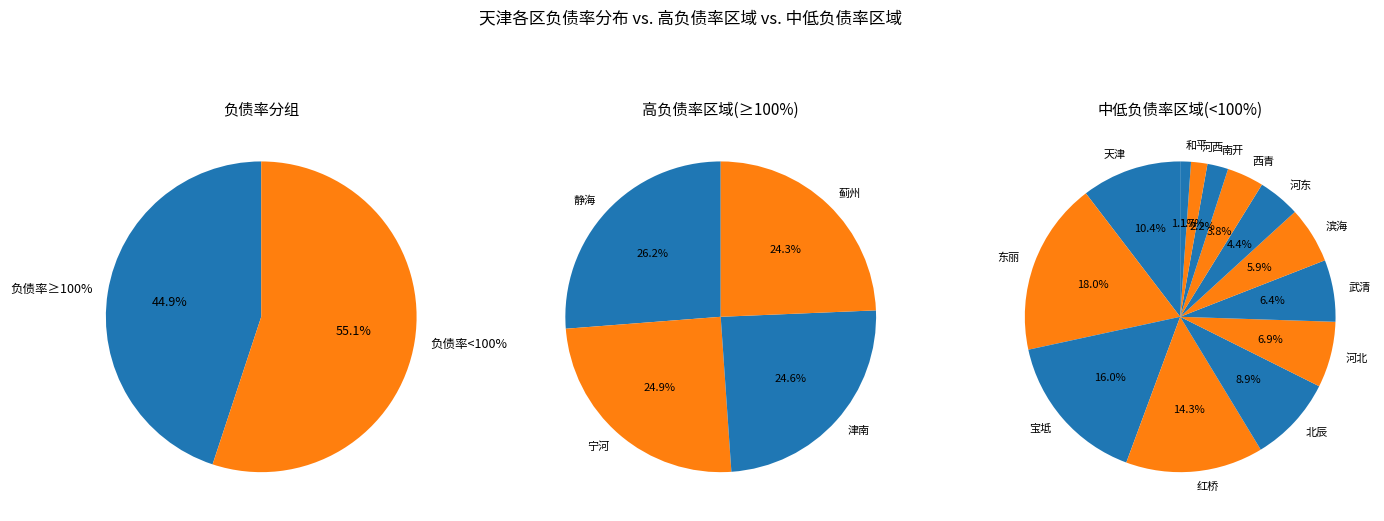

Which slice is the largest?

静海